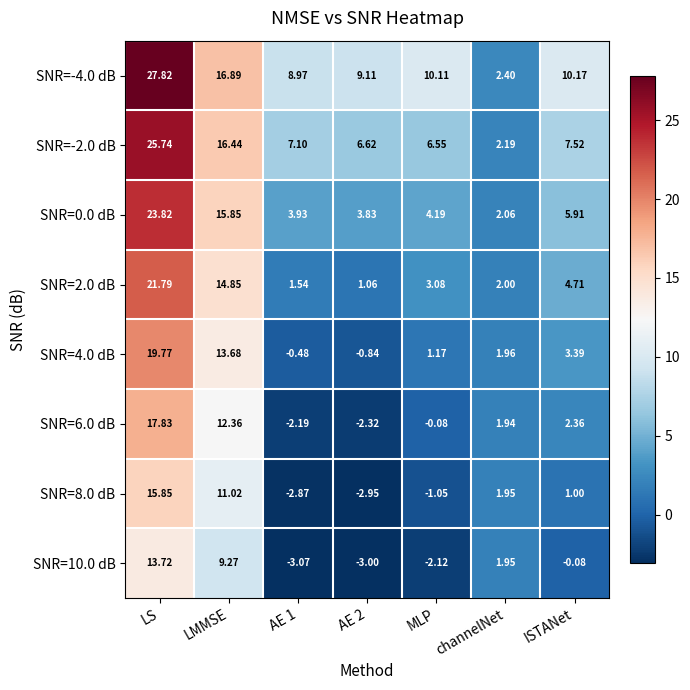

At which category is the sum across all series the highest?

LS